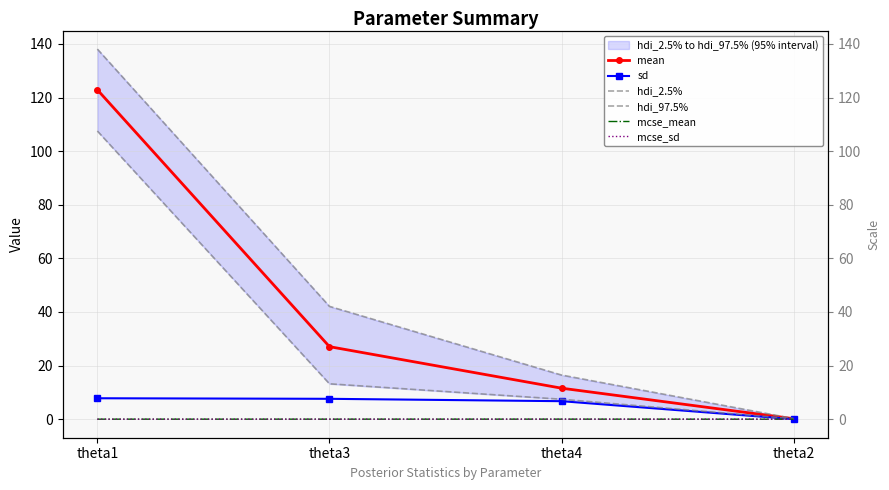

Is the value of hdi_2.5% at theta1 greater than the value of mcse_sd at theta3?

Yes